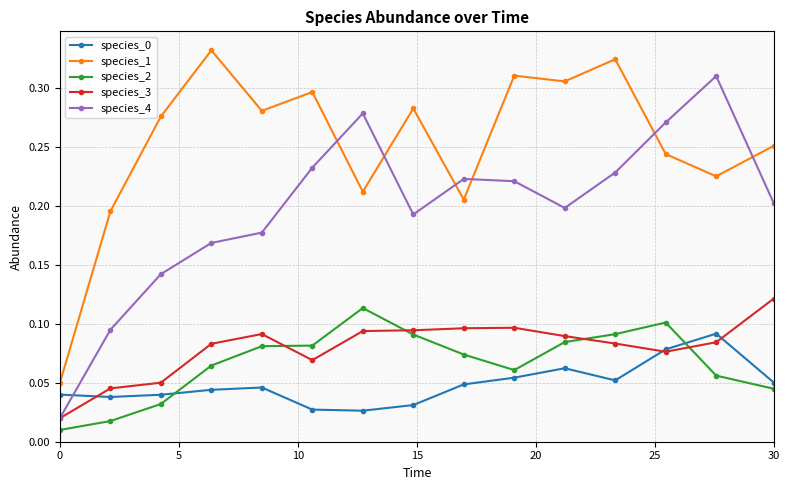

True or false: species_4 has more than 0 points higher than both neighbors.

True